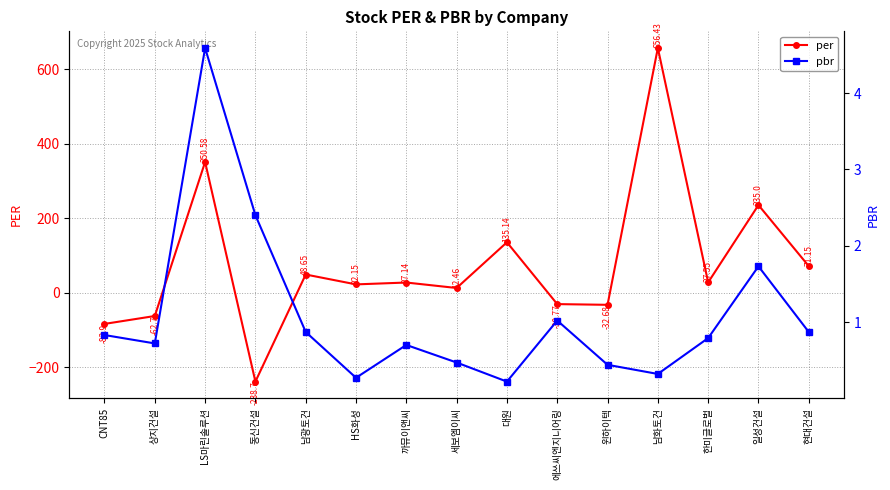

What is the difference between the highest and lowest values at 남화토건?

656.1